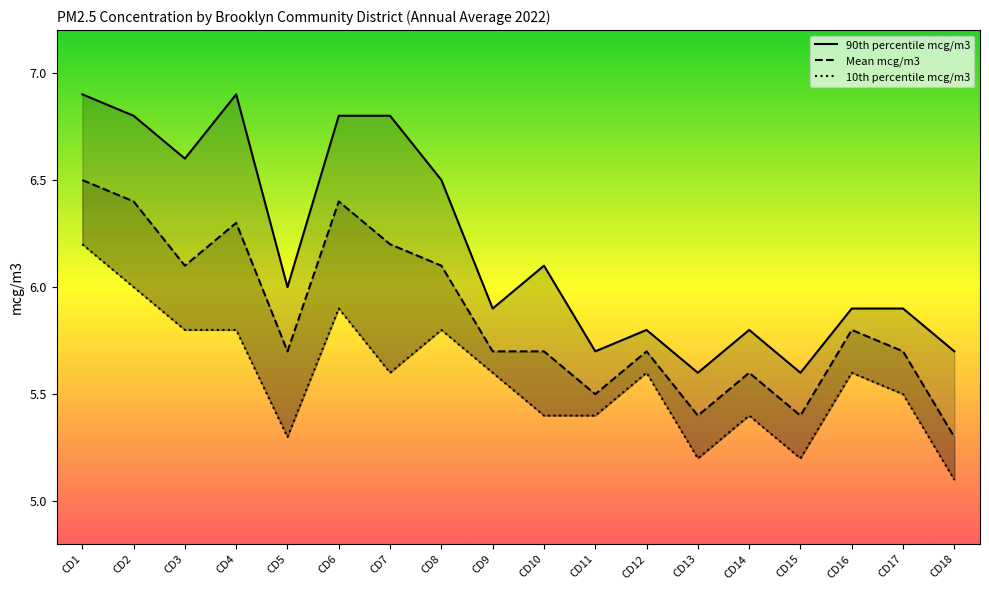

True or false: 90th percentile mcg/m3 and Mean mcg/m3 cross at least once.

False